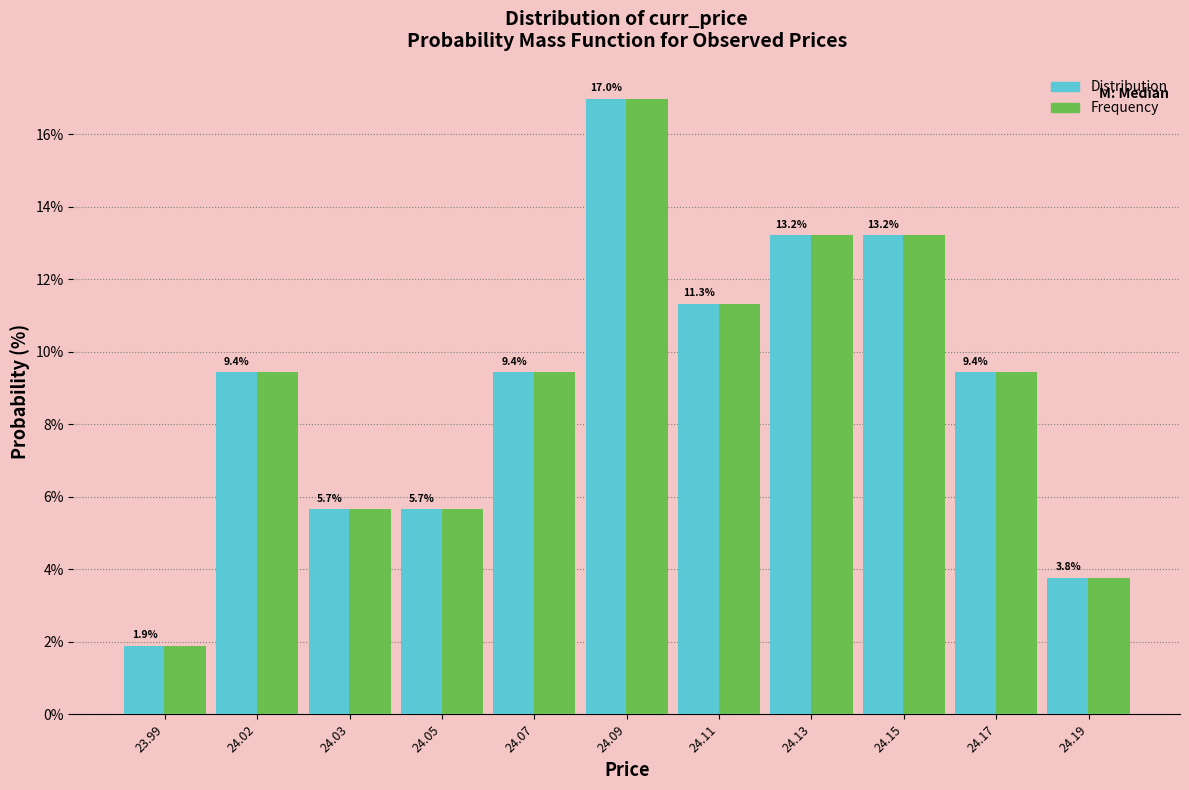

At which category is the sum across all series the highest?

24.09